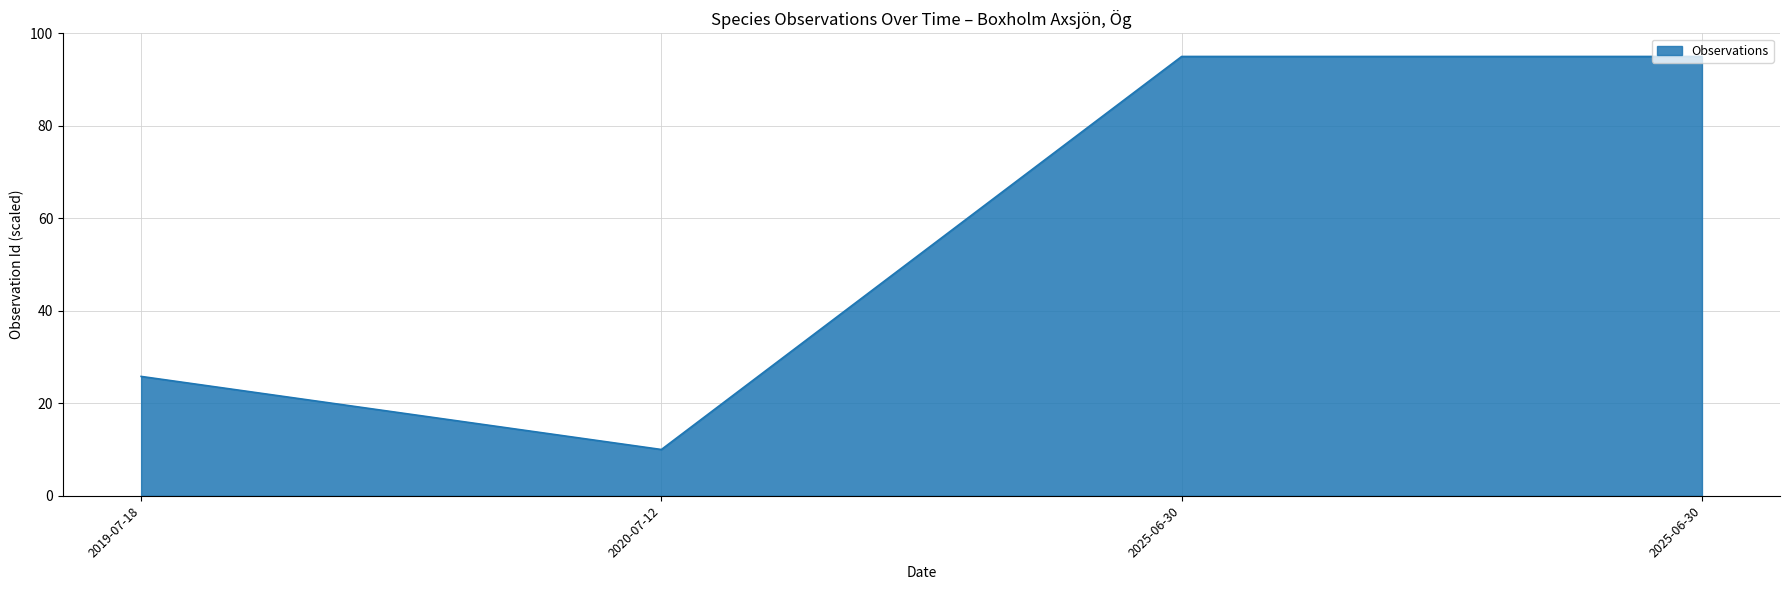

Where does the data first go above 94?

2025-06-30